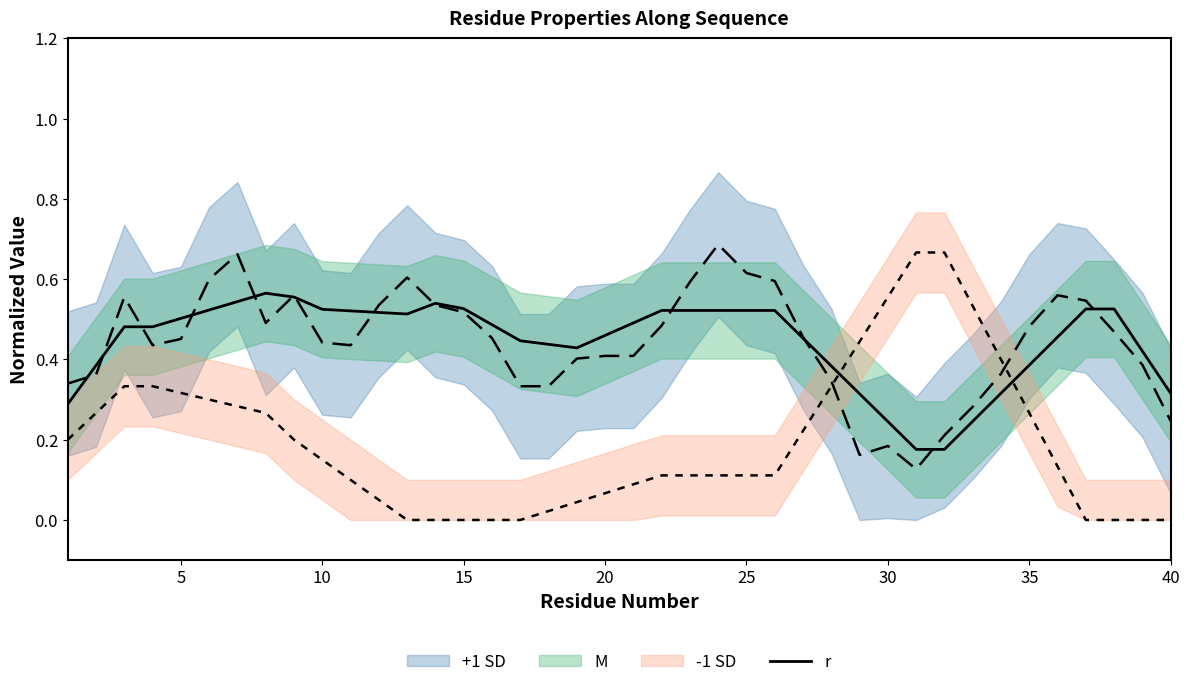

Reading right to left, extract all data points from this chart.

0.3	0.4	0.5	0.5	0.5	0.4	0.3	0.2	0.2	0.2	0.2	0.3	0.4	0.5	0.5	0.5	0.5	0.5	0.5	0.5	0.5	0.4	0.4	0.4	0.5	0.5	0.5	0.5	0.5	0.5	0.5	0.6	0.6	0.5	0.5	0.5	0.5	0.5	0.4	0.3